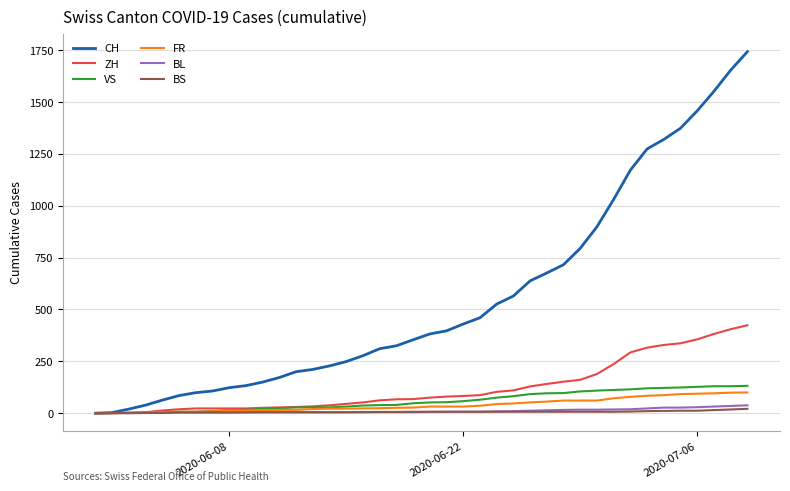

Which series has the widest spread of values?

CH